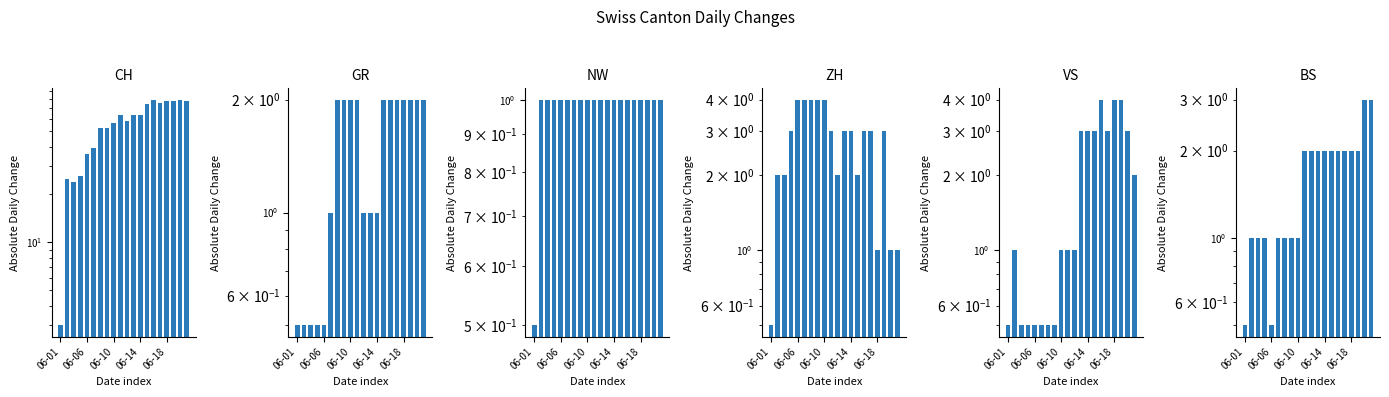

Where is VS nearest to the value 2?

19